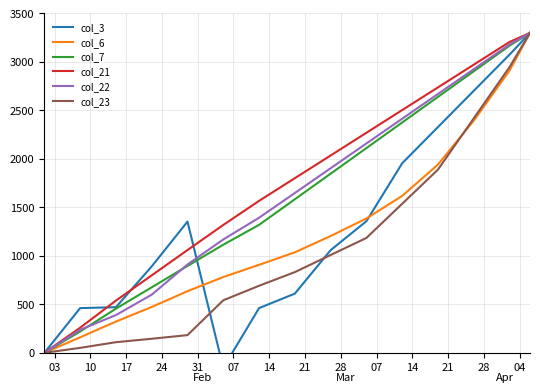

What is the maximum value for col_7?

3300.0